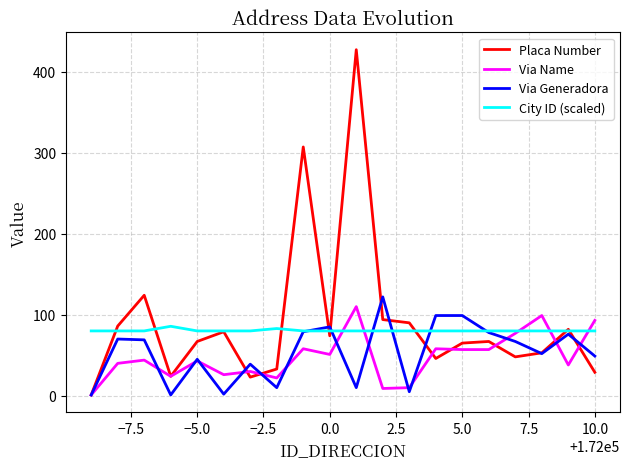

Which series has the widest spread of values?

Placa Number